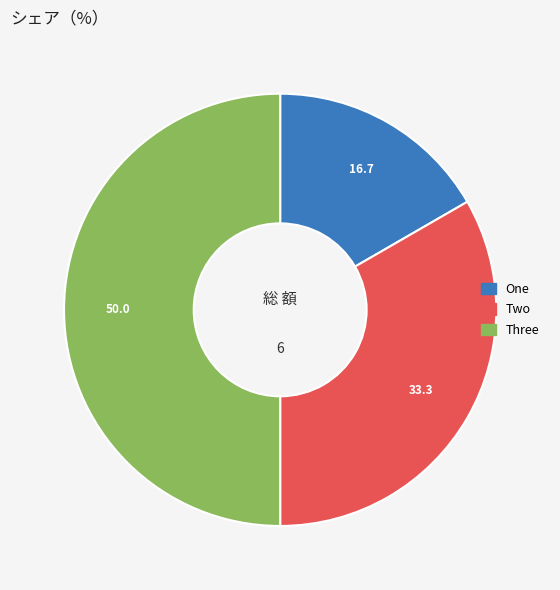

Is the sum of Three and Two greater than half?

Yes